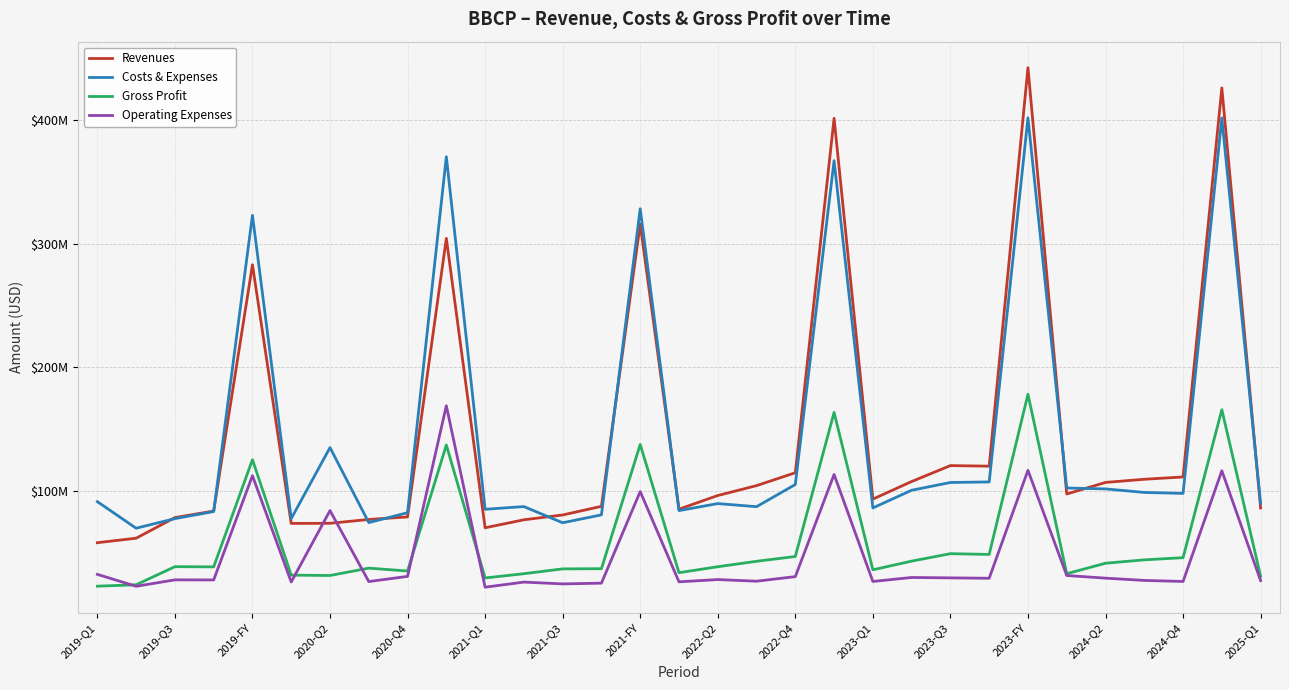

True or false: Operating Expenses has more than 0 points higher than both neighbors.

True